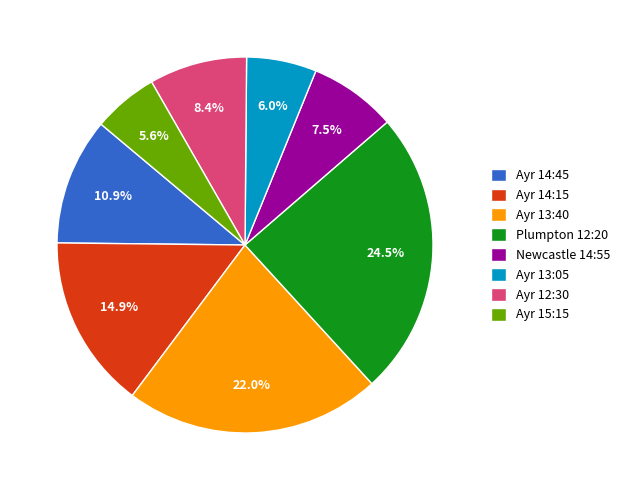

What is the largest slice in the pie chart?

Plumpton 12:20